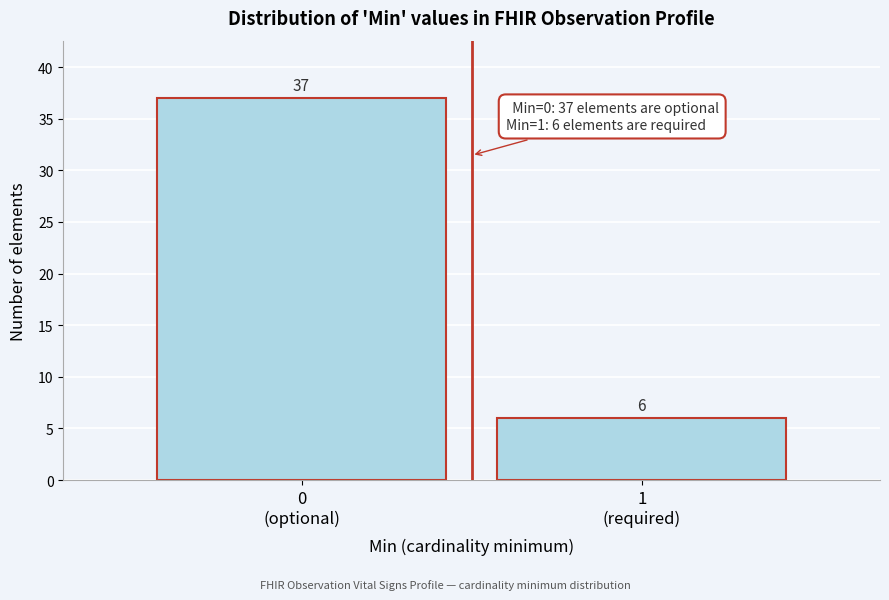

Reading right to left, list all the values displayed in this chart.

6	37